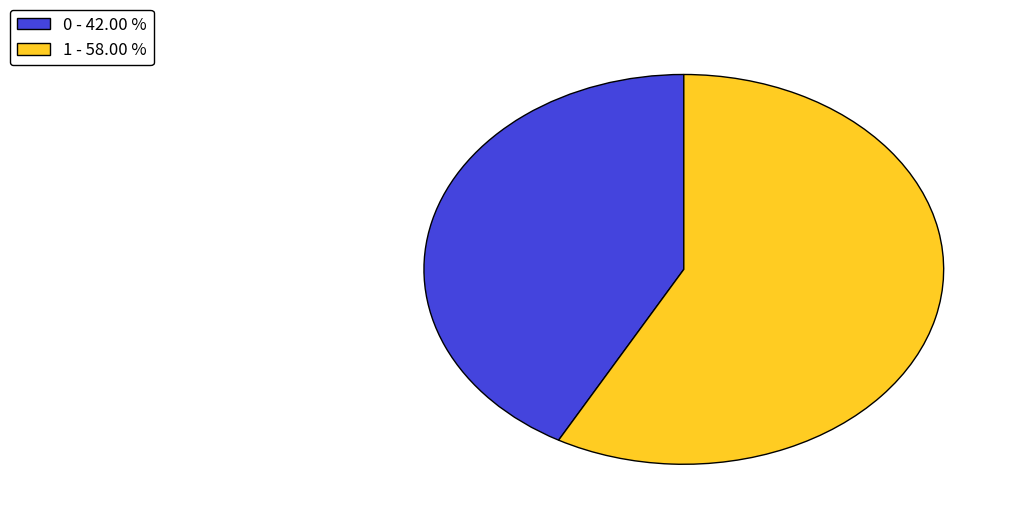

Is it true that 1 is 58% of the pie?

True